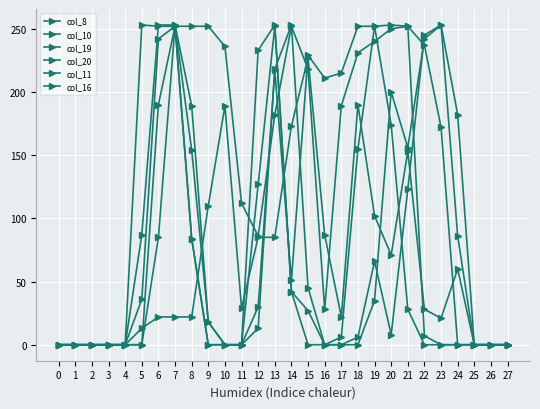

What is the value of the col_20 point at the 13th from the left?

30